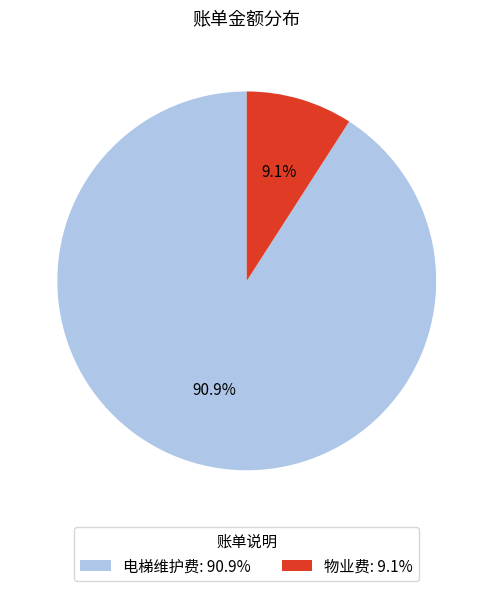

Count the number of slices in the pie.

2